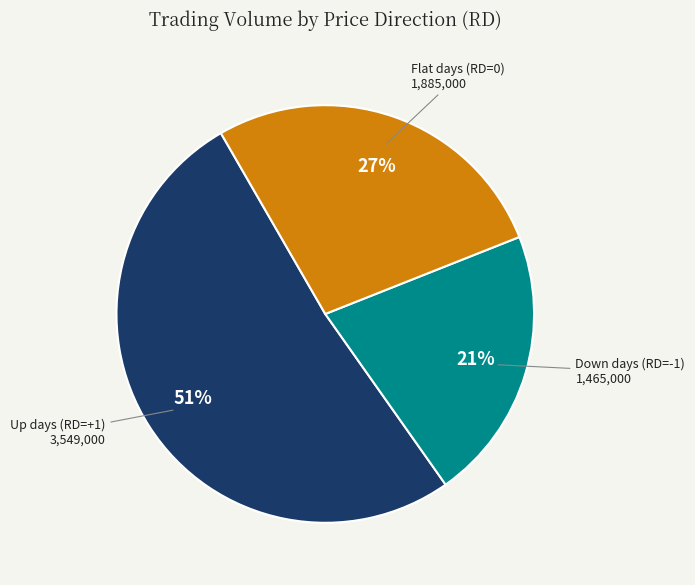

Is there a majority slice in this chart?

Yes